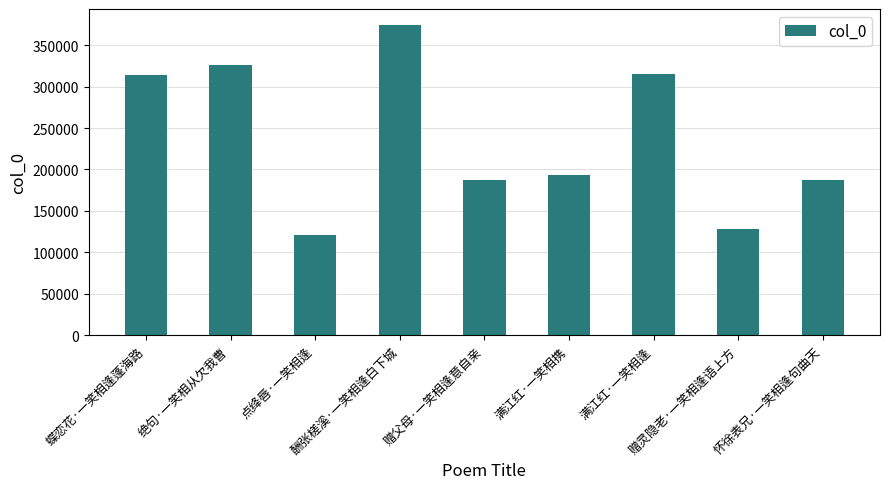

The chart shows a value of 95601 at 满江红·一笑相逢. True or false?

False